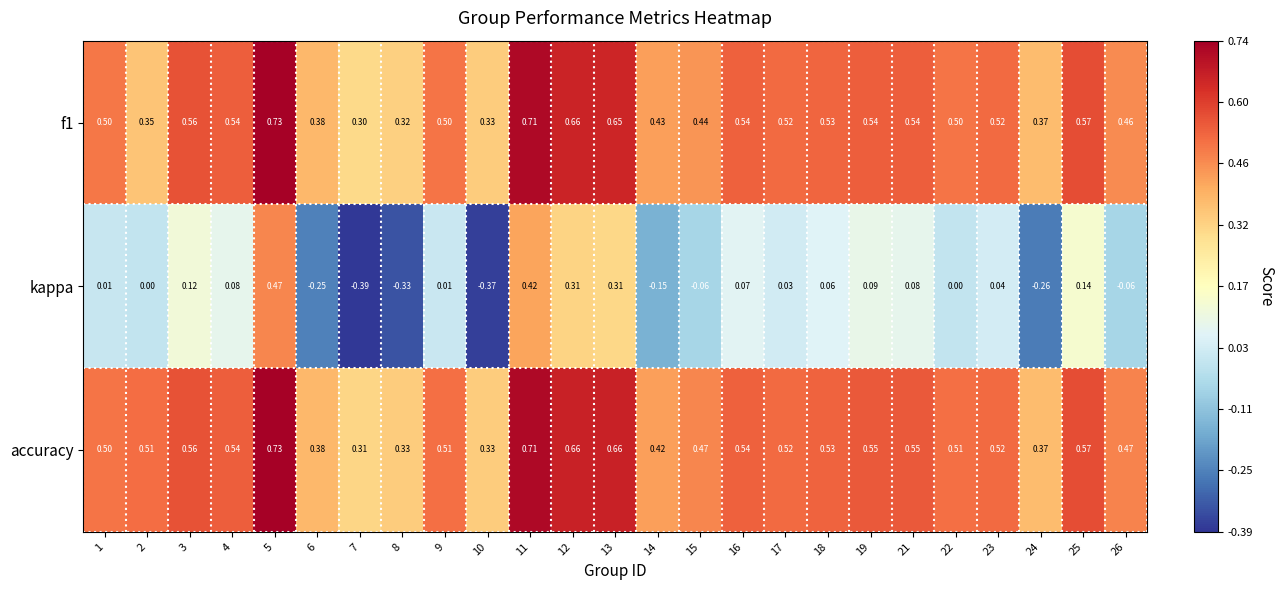

Which series changed the most between 14 and 16?

kappa